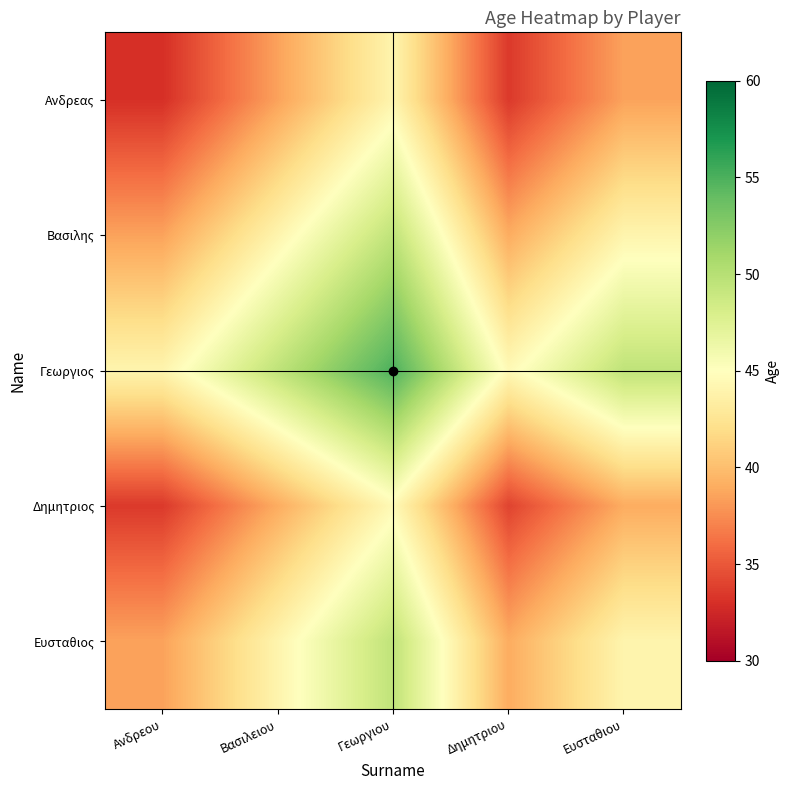

Reading left to right, transcribe all the data shown in this chart.

Ανδρεας: Ανδρεου=33.0	Βασιλειου=38.5	Γεωργιου=44.0	Δημητριου=33.5	Ευσταθιου=38.5
Βασιλης: Ανδρεου=38.5	Βασιλειου=44.0	Γεωργιου=49.5	Δημητριου=39.0	Ευσταθιου=44.0
Γεωργιος: Ανδρεου=44.0	Βασιλειου=49.5	Γεωργιου=55.0	Δημητριου=44.5	Ευσταθιου=49.5
Δημητριος: Ανδρεου=33.5	Βασιλειου=39.0	Γεωργιου=44.5	Δημητριου=34.0	Ευσταθιου=39.0
Ευσταθιος: Ανδρεου=38.5	Βασιλειου=44.0	Γεωργιου=49.5	Δημητριου=39.0	Ευσταθιου=44.0